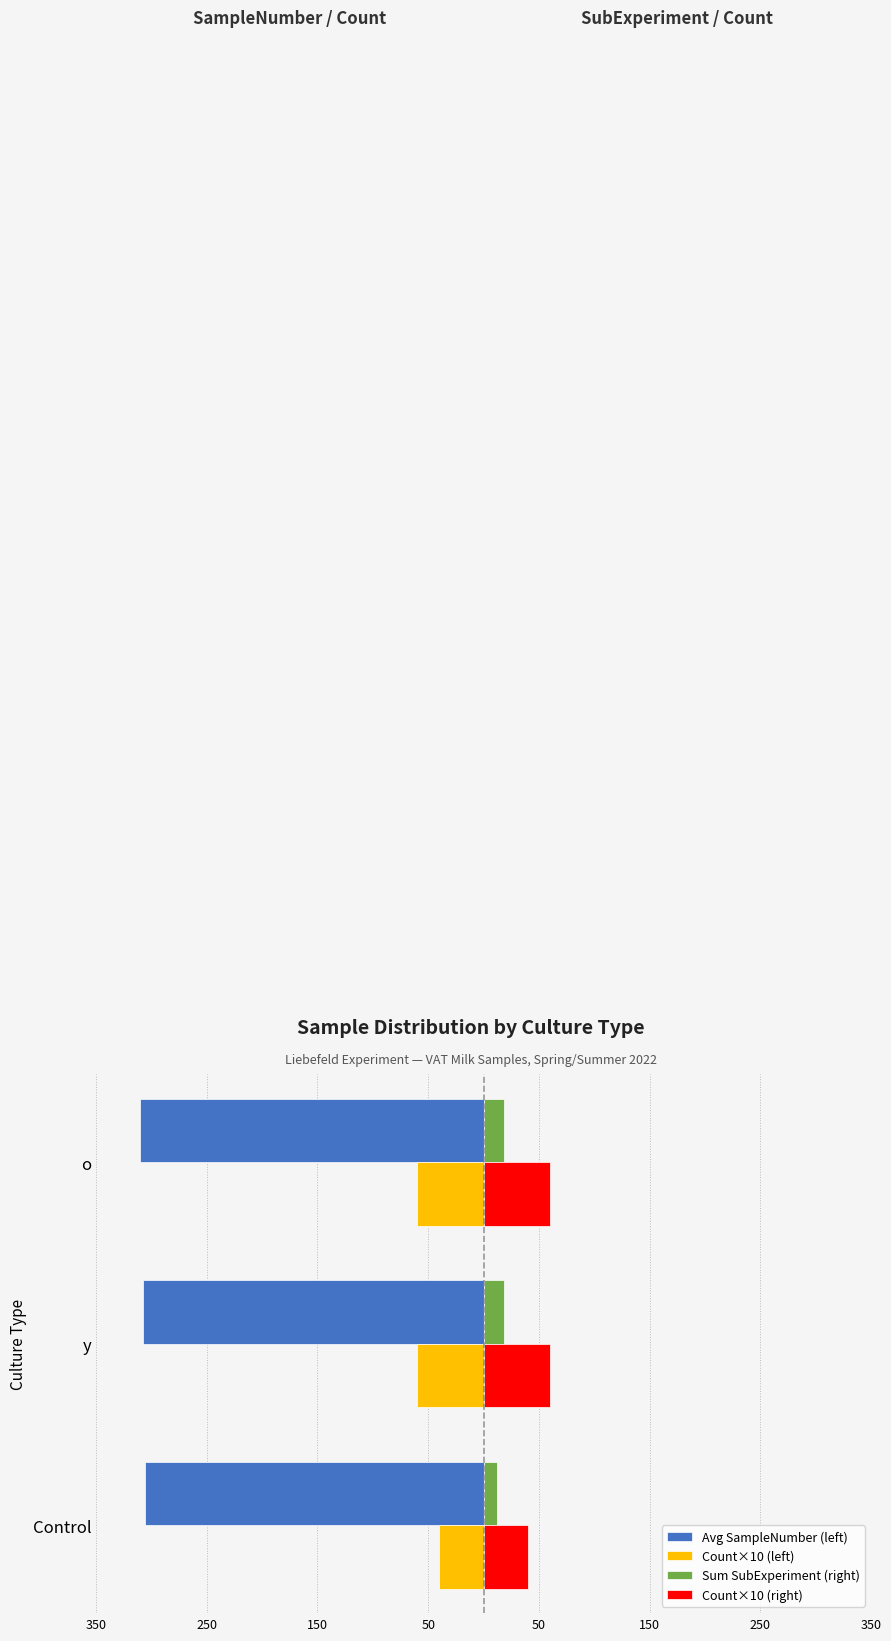

What are all the series names shown in the legend?

Avg SampleNumber (left), Count×10 (left), Sum SubExperiment (right), Count×10 (right)